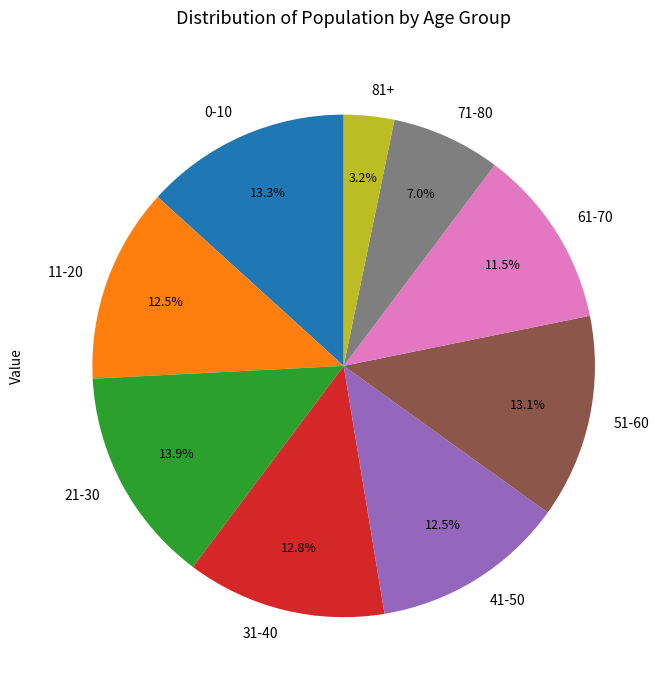

How much of the chart is everything except 51-60?

86.9%